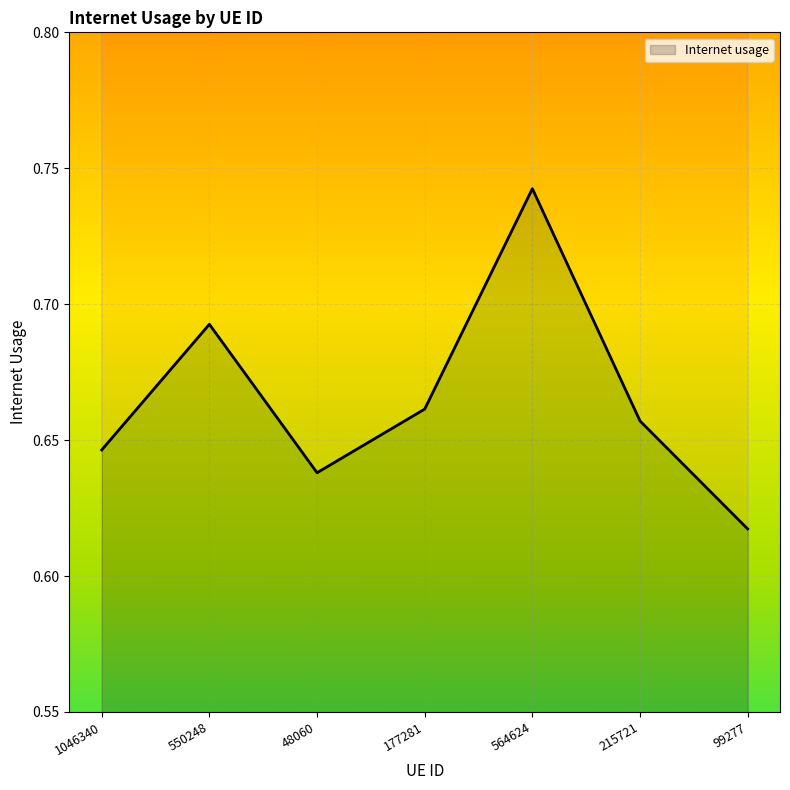

Reading left to right, transcribe all the data shown in this chart.

0.6	0.7	0.6	0.7	0.7	0.7	0.6